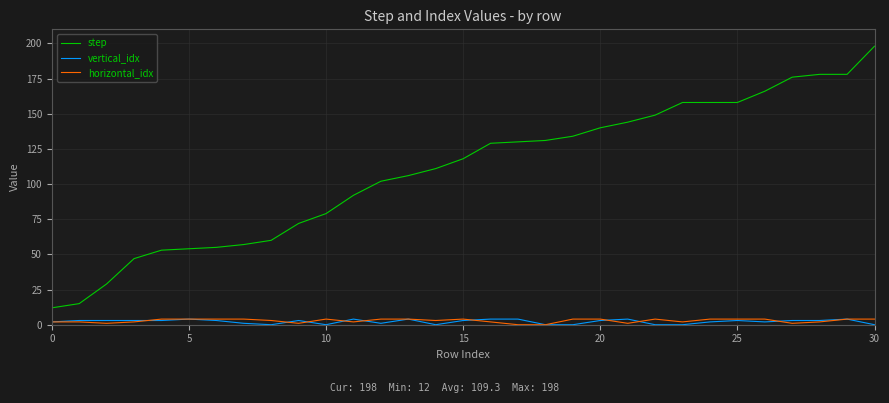

True or false: horizontal_idx and step intersect in this chart.

False